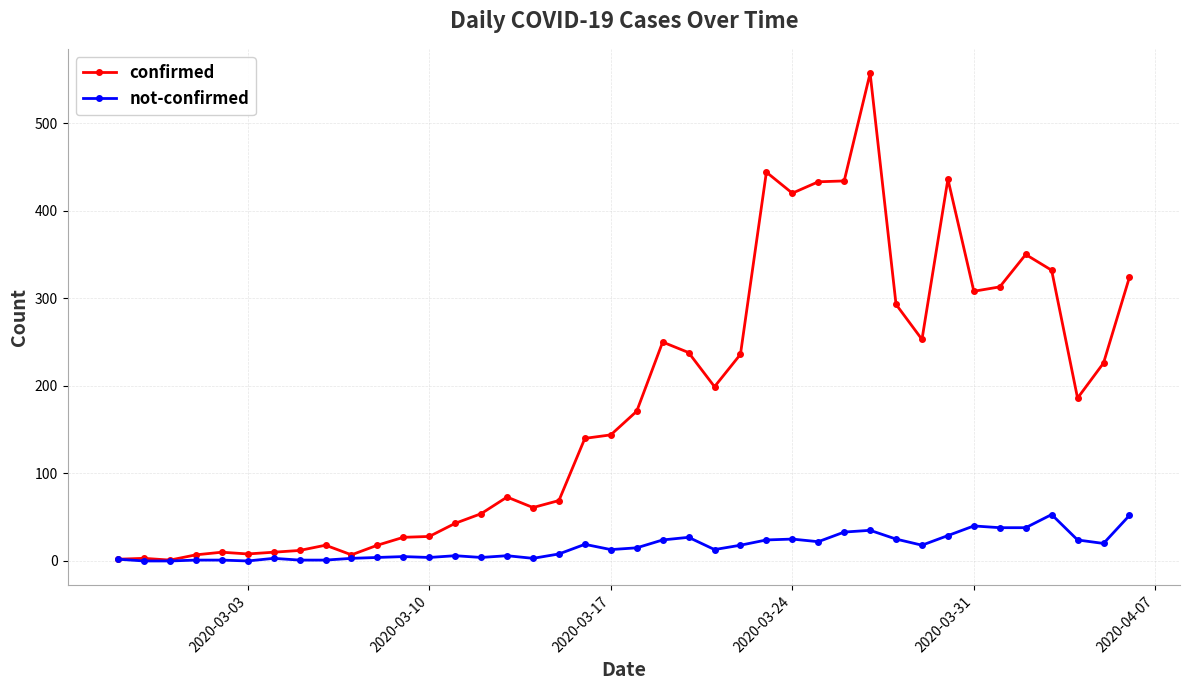

How many data points in confirmed are less than 171?

20